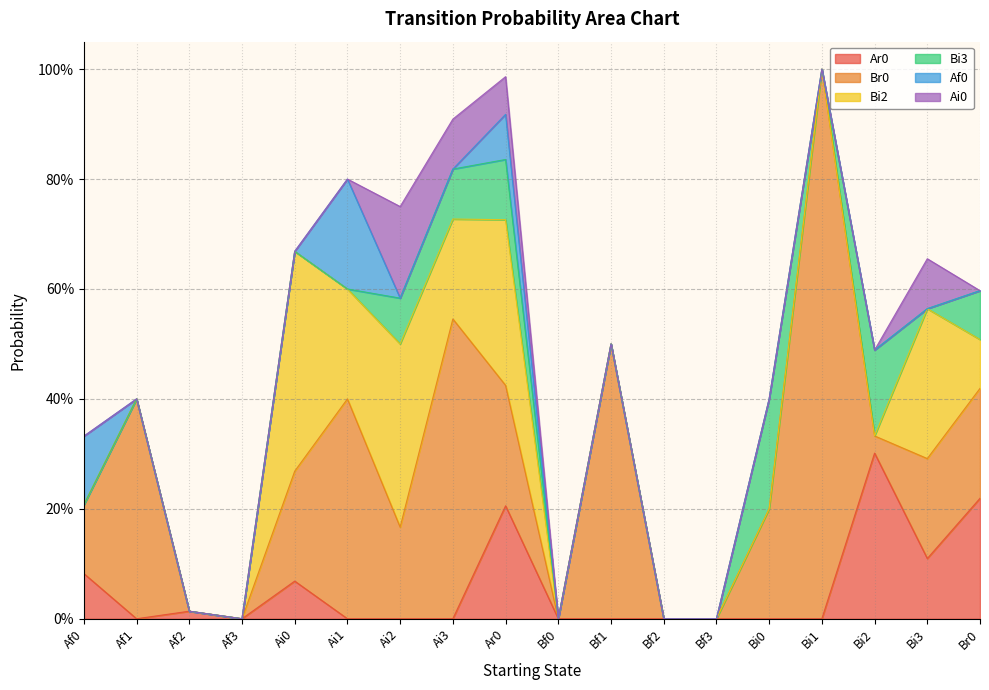

Is the value of Ai0 at Bi1 greater than the value of Br0 at Bi2?

No